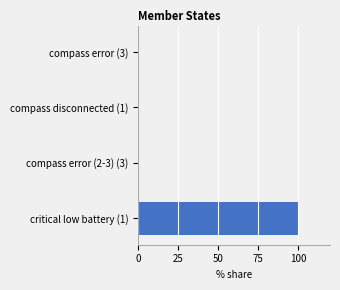

Reading top to bottom, what are all the values shown in this chart?

compass error (3)=0	compass disconnected (1)=0	compass error (2-3) (3)=0	critical low battery (1)=100